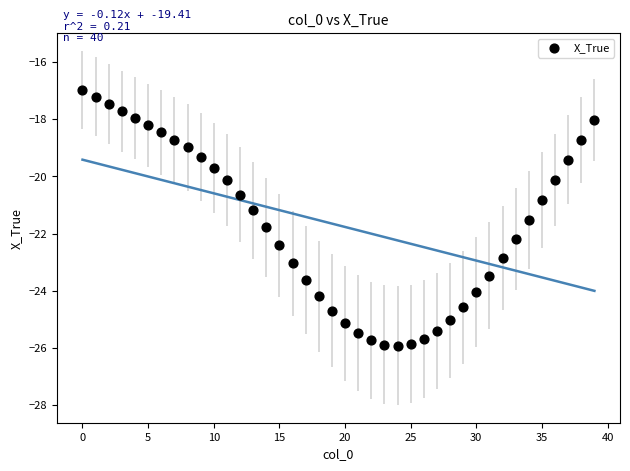

What is the range of Y values (max minus min)?

9.0